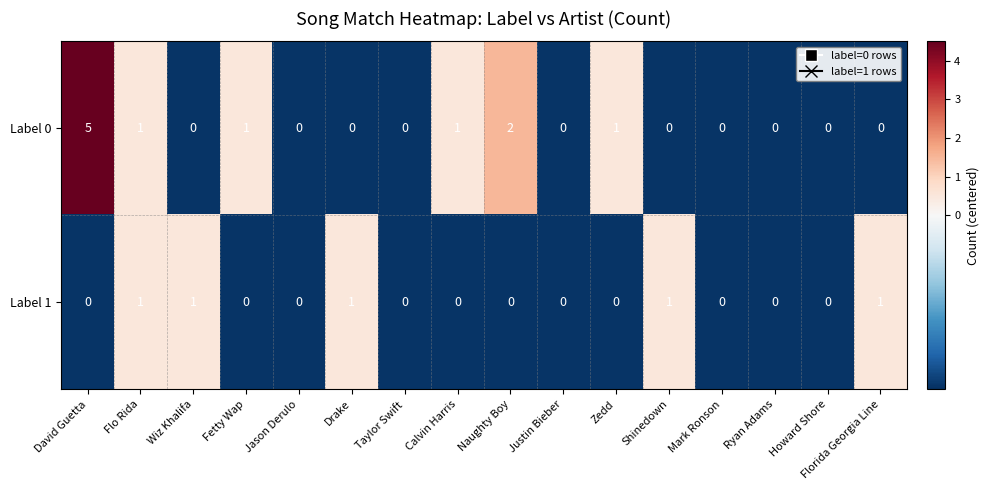

What is the difference between the maximum and minimum values in the Label 0 series?

5